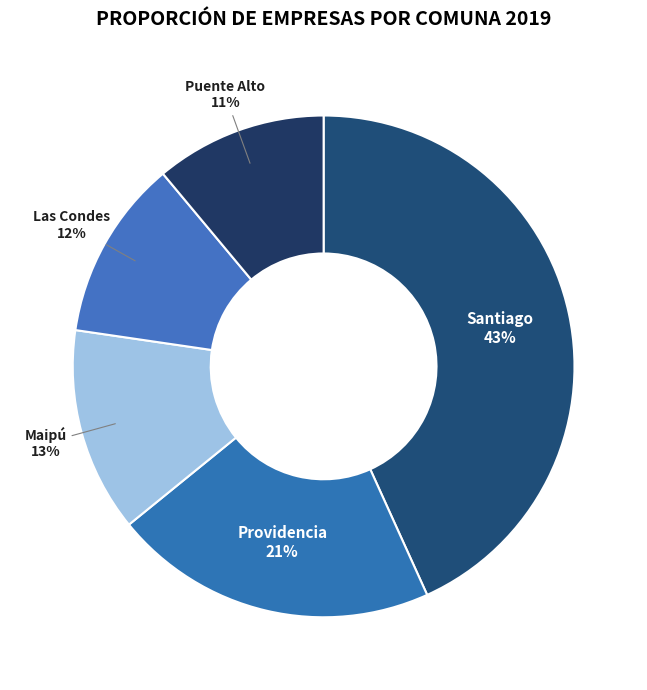

Which has a higher value, Las Condes or Maipú?

Maipú